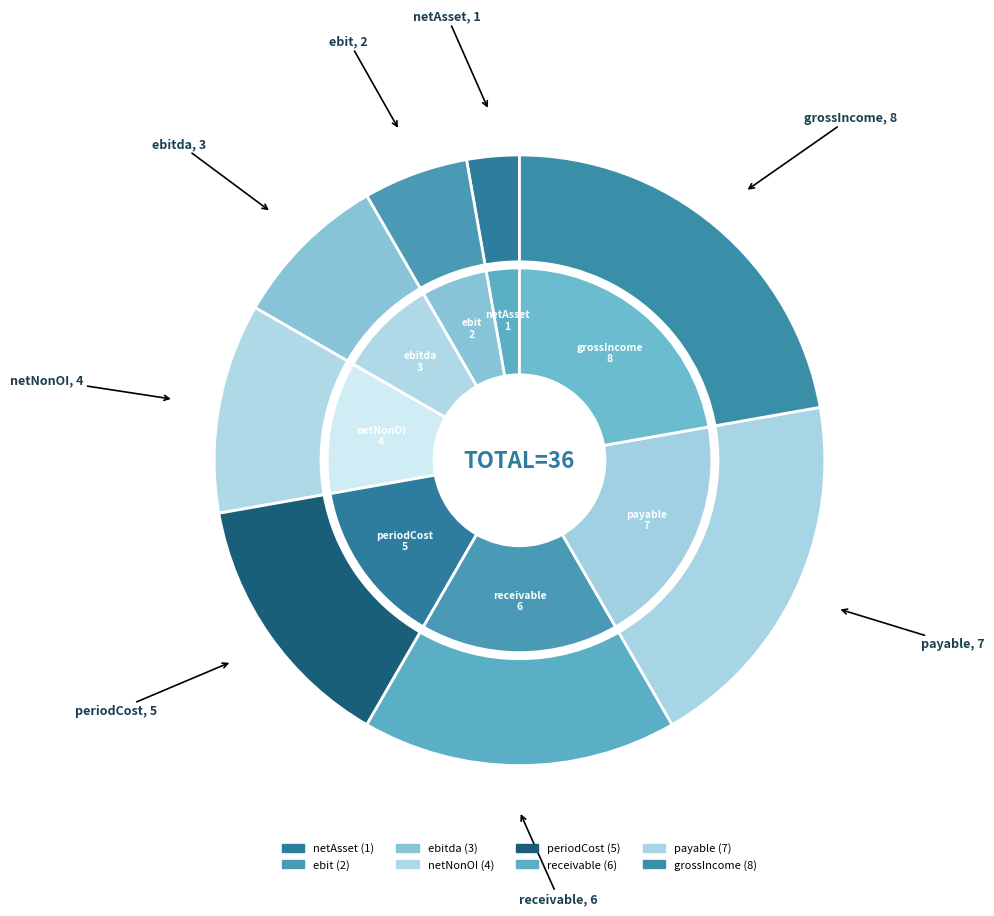

Does netNonOI represent more than half of the total?

No